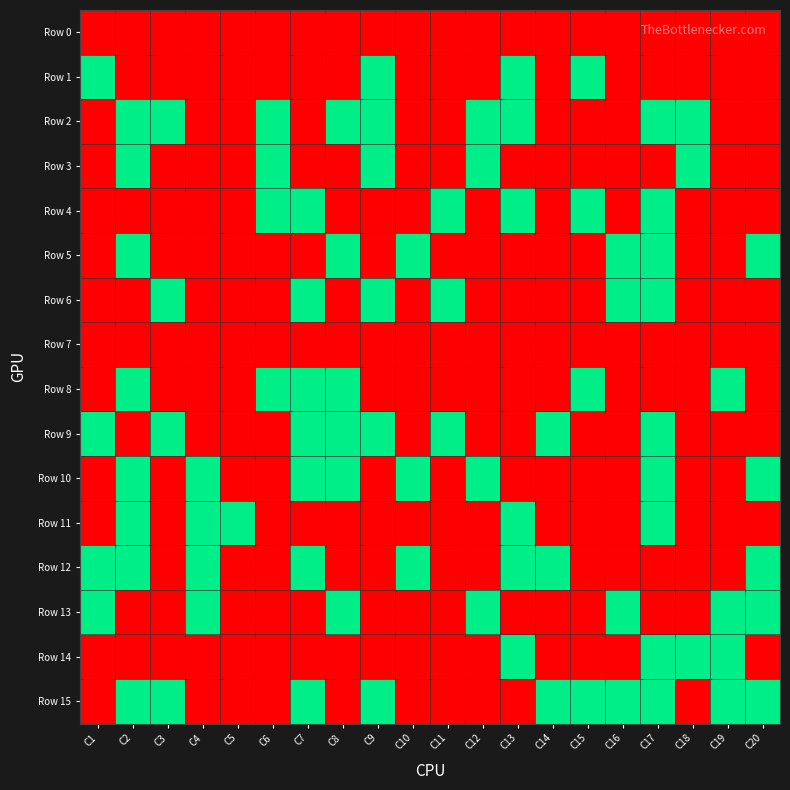

Reading left to right, list all the values displayed in this chart.

Row 0: C1=0	C2=0	C3=0	C4=0	C5=0	C6=0	C7=0	C8=0	C9=0	C10=0	C11=0	C12=0	C13=0	C14=0	C15=0	C16=0	C17=0	C18=0	C19=0	C20=0
Row 1: C1=1	C2=0	C3=0	C4=0	C5=0	C6=0	C7=0	C8=0	C9=1	C10=0	C11=0	C12=0	C13=1	C14=0	C15=1	C16=0	C17=0	C18=0	C19=0	C20=0
Row 2: C1=0	C2=1	C3=1	C4=0	C5=0	C6=1	C7=0	C8=1	C9=1	C10=0	C11=0	C12=1	C13=1	C14=0	C15=0	C16=0	C17=1	C18=1	C19=0	C20=0
Row 3: C1=0	C2=1	C3=0	C4=0	C5=0	C6=1	C7=0	C8=0	C9=1	C10=0	C11=0	C12=1	C13=0	C14=0	C15=0	C16=0	C17=0	C18=1	C19=0	C20=0
Row 4: C1=0	C2=0	C3=0	C4=0	C5=0	C6=1	C7=1	C8=0	C9=0	C10=0	C11=1	C12=0	C13=1	C14=0	C15=1	C16=0	C17=1	C18=0	C19=0	C20=0
Row 5: C1=0	C2=1	C3=0	C4=0	C5=0	C6=0	C7=0	C8=1	C9=0	C10=1	C11=0	C12=0	C13=0	C14=0	C15=0	C16=1	C17=1	C18=0	C19=0	C20=1
Row 6: C1=0	C2=0	C3=1	C4=0	C5=0	C6=0	C7=1	C8=0	C9=1	C10=0	C11=1	C12=0	C13=0	C14=0	C15=0	C16=1	C17=1	C18=0	C19=0	C20=0
Row 7: C1=0	C2=0	C3=0	C4=0	C5=0	C6=0	C7=0	C8=0	C9=0	C10=0	C11=0	C12=0	C13=0	C14=0	C15=0	C16=0	C17=0	C18=0	C19=0	C20=0
Row 8: C1=0	C2=1	C3=0	C4=0	C5=0	C6=1	C7=1	C8=1	C9=0	C10=0	C11=0	C12=0	C13=0	C14=0	C15=1	C16=0	C17=0	C18=0	C19=1	C20=0
Row 9: C1=1	C2=0	C3=1	C4=0	C5=0	C6=0	C7=1	C8=1	C9=1	C10=0	C11=1	C12=0	C13=0	C14=1	C15=0	C16=0	C17=1	C18=0	C19=0	C20=0
Row 10: C1=0	C2=1	C3=0	C4=1	C5=0	C6=0	C7=1	C8=1	C9=0	C10=1	C11=0	C12=1	C13=0	C14=0	C15=0	C16=0	C17=1	C18=0	C19=0	C20=1
Row 11: C1=0	C2=1	C3=0	C4=1	C5=1	C6=0	C7=0	C8=0	C9=0	C10=0	C11=0	C12=0	C13=1	C14=0	C15=0	C16=0	C17=1	C18=0	C19=0	C20=0
Row 12: C1=1	C2=1	C3=0	C4=1	C5=0	C6=0	C7=1	C8=0	C9=0	C10=1	C11=0	C12=0	C13=1	C14=1	C15=0	C16=0	C17=0	C18=0	C19=0	C20=1
Row 13: C1=1	C2=0	C3=0	C4=1	C5=0	C6=0	C7=0	C8=1	C9=0	C10=0	C11=0	C12=1	C13=0	C14=0	C15=0	C16=1	C17=0	C18=0	C19=1	C20=1
Row 14: C1=0	C2=0	C3=0	C4=0	C5=0	C6=0	C7=0	C8=0	C9=0	C10=0	C11=0	C12=0	C13=1	C14=0	C15=0	C16=0	C17=1	C18=1	C19=1	C20=0
Row 15: C1=0	C2=1	C3=1	C4=0	C5=0	C6=0	C7=1	C8=0	C9=1	C10=0	C11=0	C12=0	C13=0	C14=1	C15=1	C16=1	C17=1	C18=0	C19=1	C20=1